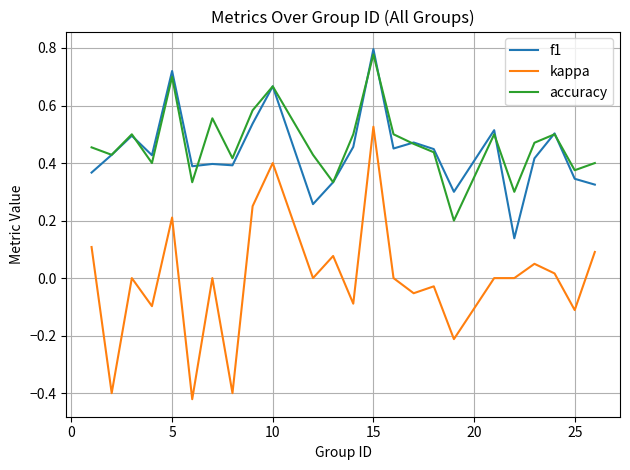

Which series has the widest spread of values?

kappa